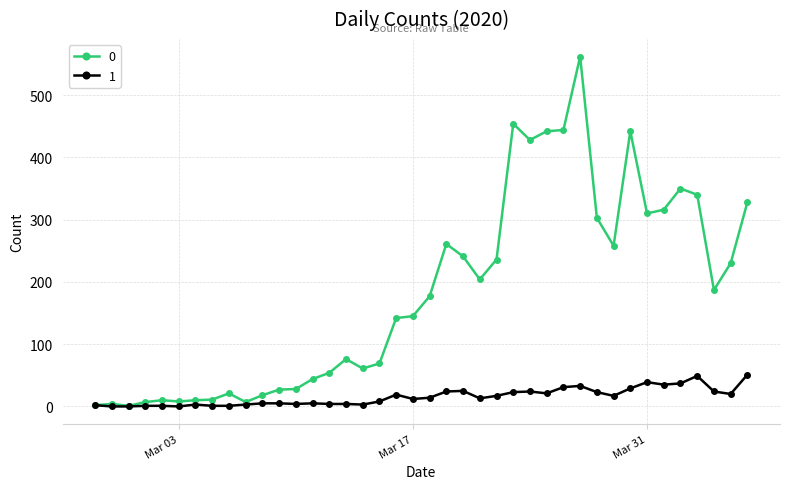

Rank the series by their maximum value, from highest to lowest.

0, 1